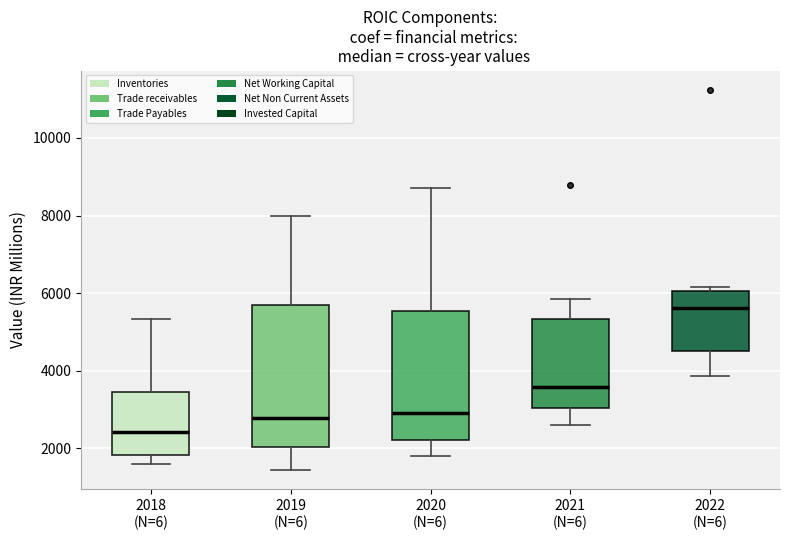

Reading left to right, transcribe this box plot: for each box, give where its median line is, the range the box spans, and where its two whiskers end, as read against the y-axis. The values are not printed on the chart, so give them approximately, as read against the axis.

2018 (N=6): median 2400, box 1800 to 3400, whiskers 1600 to 5400
2019 (N=6): median 2800, box 2000 to 5800, whiskers 1400 to 8000
2020 (N=6): median 3000, box 2200 to 5600, whiskers 1800 to 8800
2021 (N=6): median 3600, box 3000 to 5400, whiskers 2600 to 5800
2022 (N=6): median 5600, box 4600 to 6000, whiskers 3800 to 6200